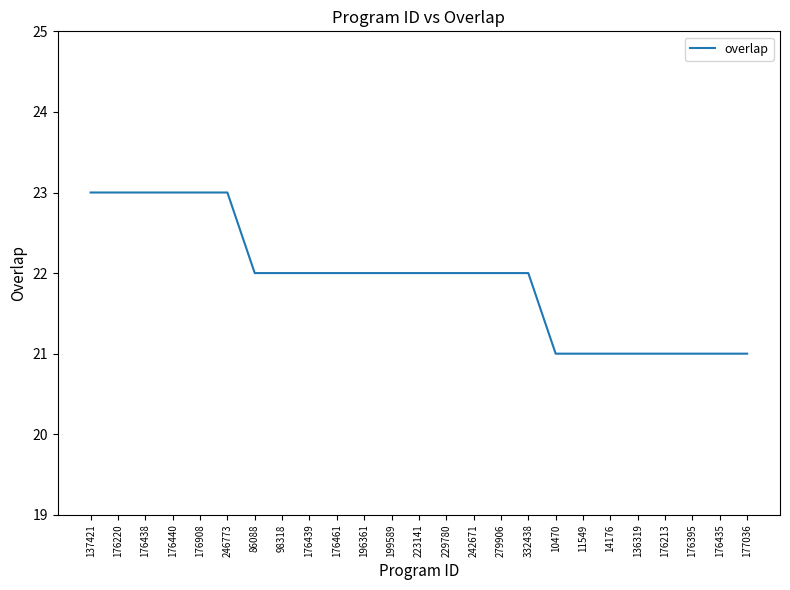

The chart shows a value of 30 at 176438. True or false?

False